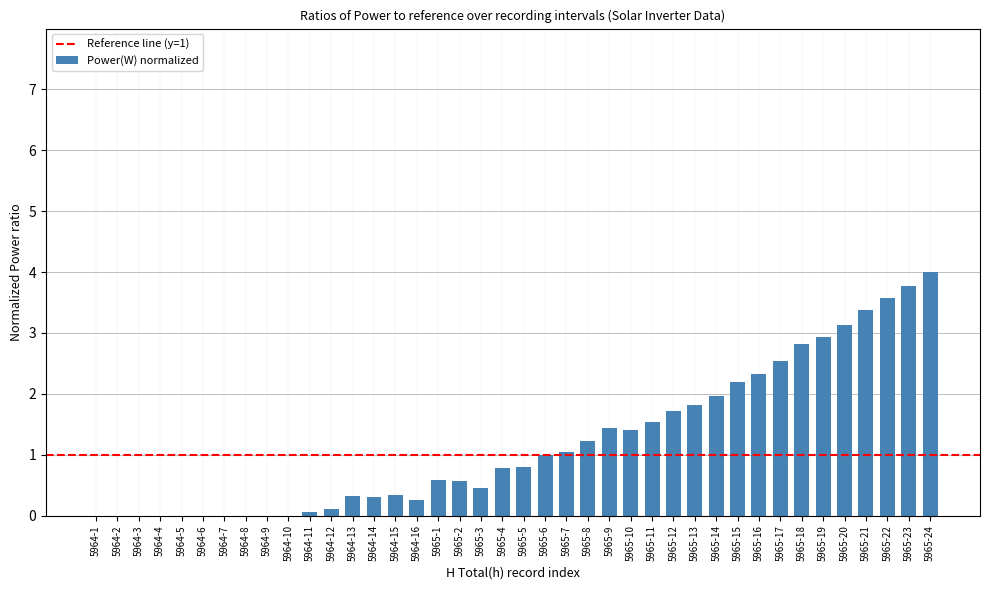

Between 5965-2 and 5964-13, which is larger?

5965-2